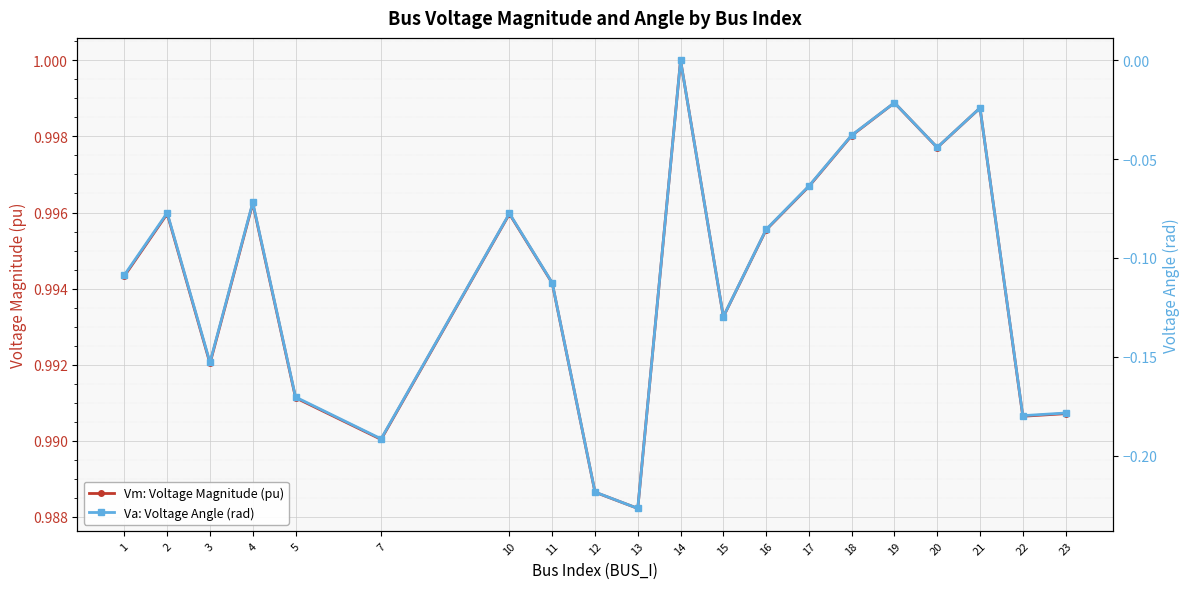

What is the difference between the Va: Voltage Angle (rad) values at 20 and 11?

0.1